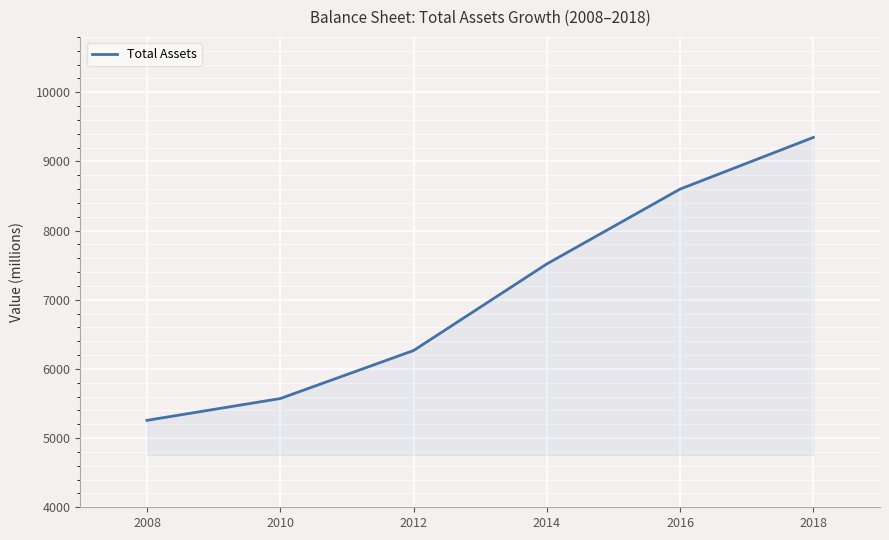

What is the difference between the values at 2018 and 2010?

3775